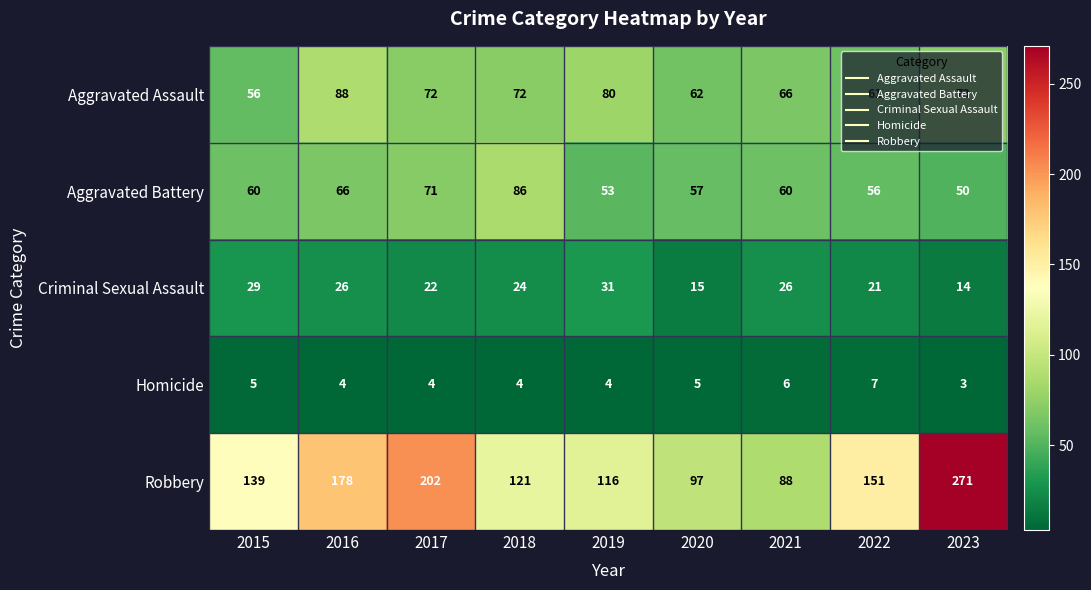

True or false: Aggravated Battery has a value of 97 at 2015.

False